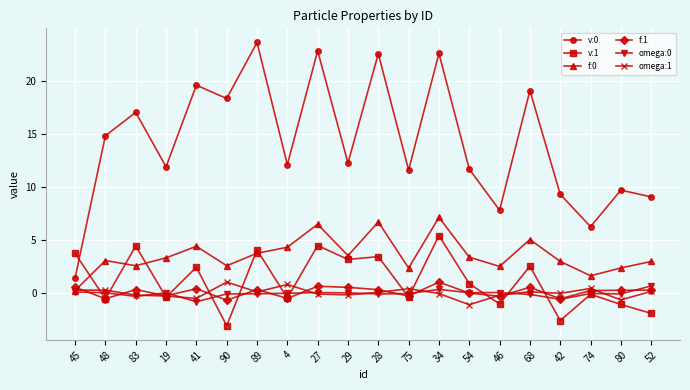

True or false: v:0 and f:0 cross at least once.

False